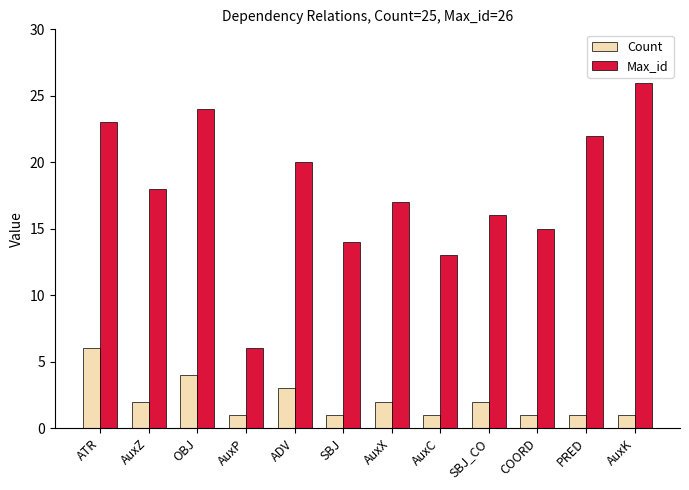

How many groups of bars are there?

12